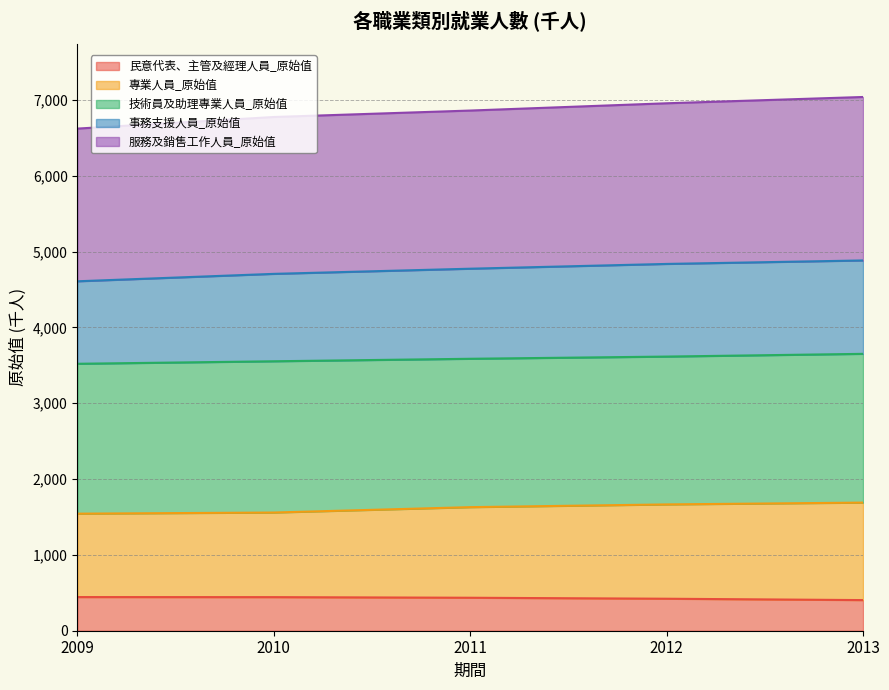

What is the maximum value for 民意代表、主管及經理人員_原始值?

444